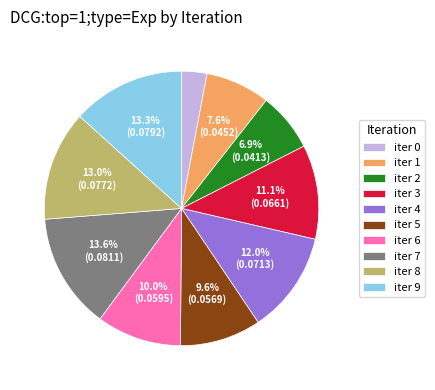

Between iter 9 and iter 5, which is larger?

iter 9